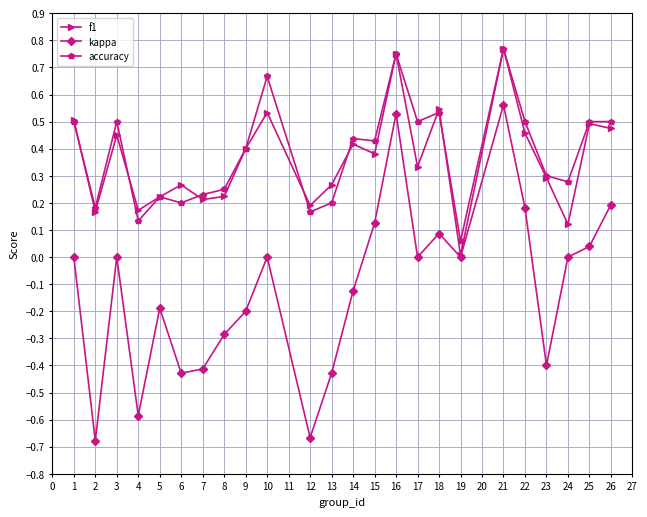

Which series has the widest spread of values?

kappa